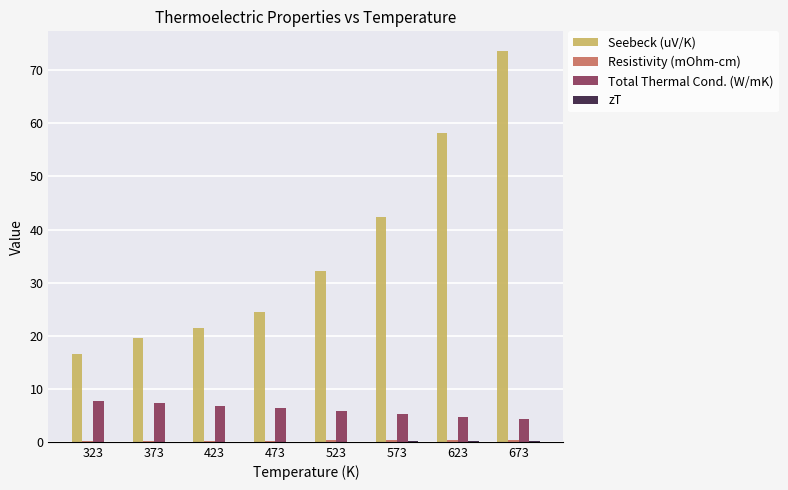

Which label corresponds to the largest value in the chart?

673